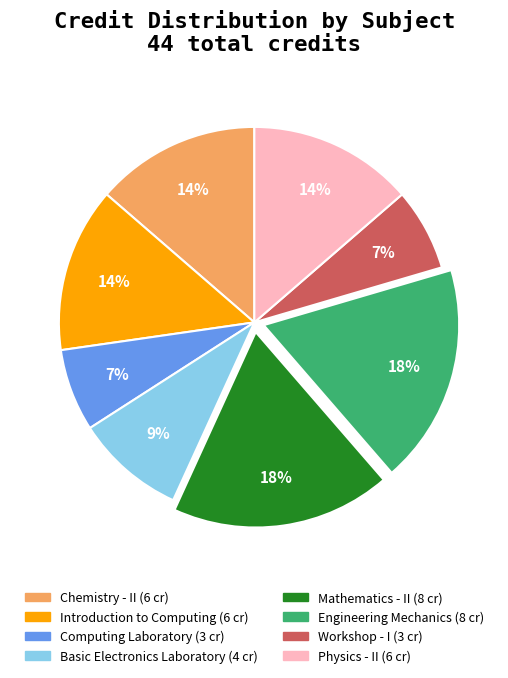

Do Computing Laboratory and Workshop - I together represent more than half of the pie?

No